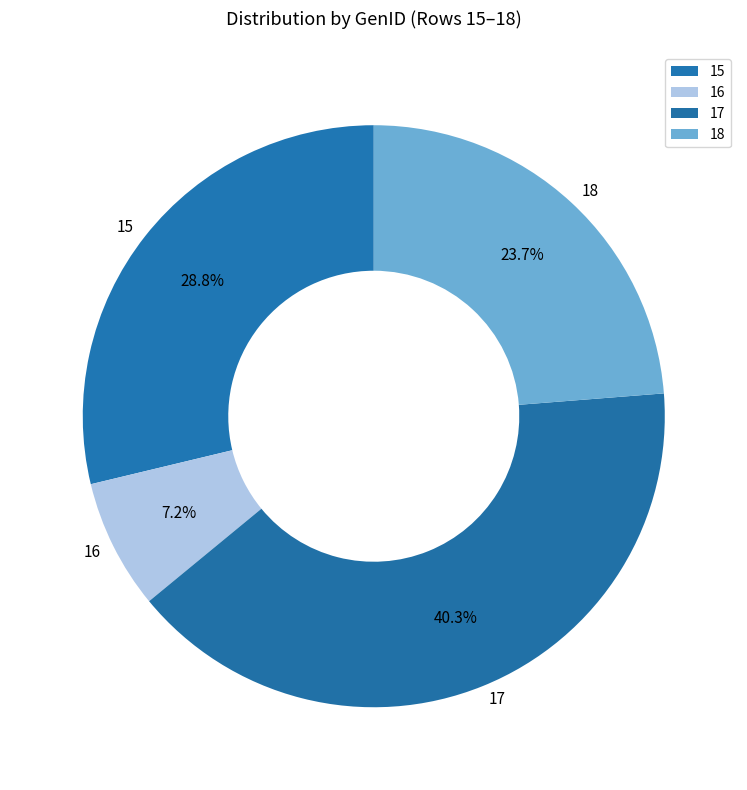

How many segments does this pie chart have?

4